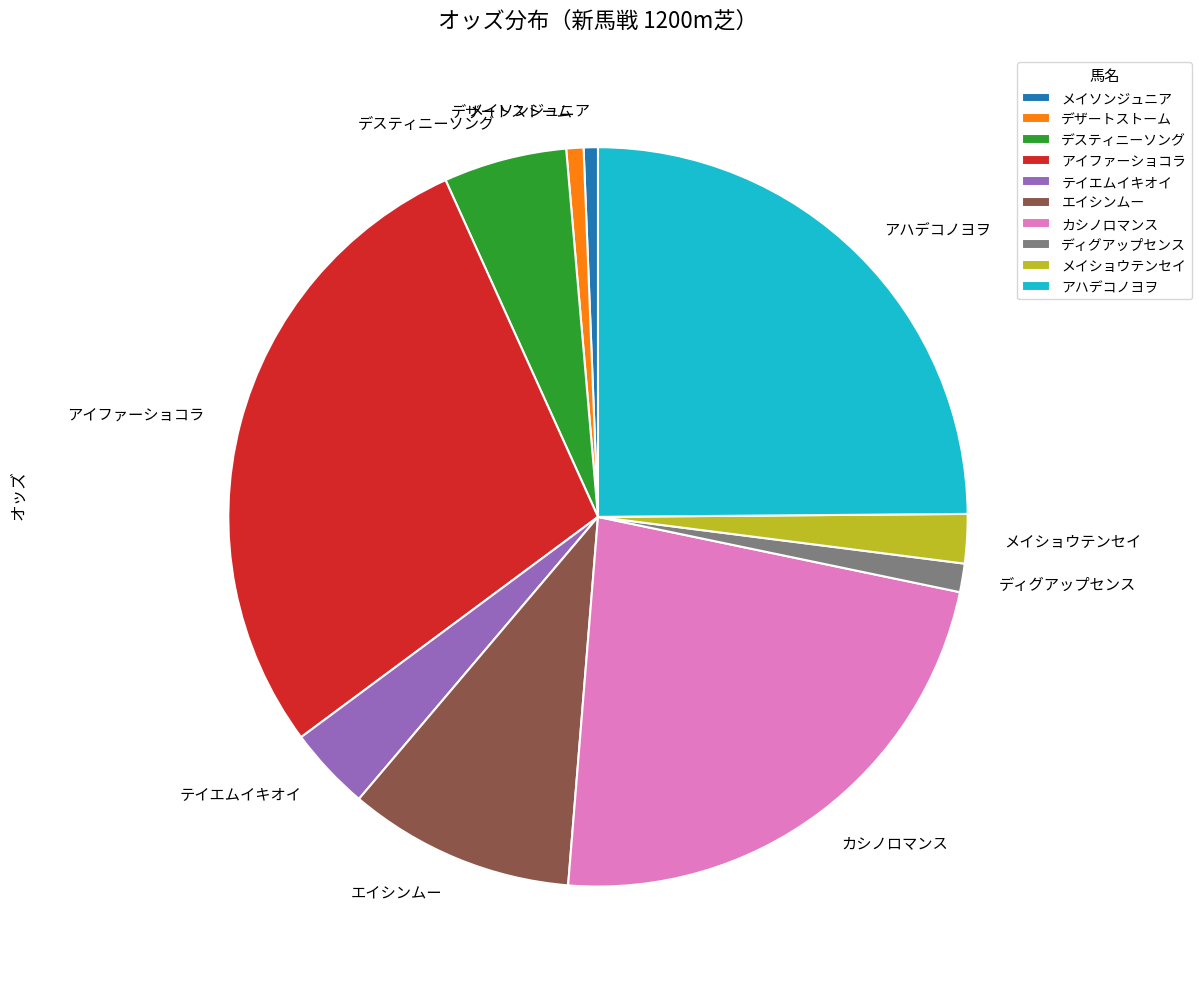

Is it true that エイシンムー is 10% of the pie?

True